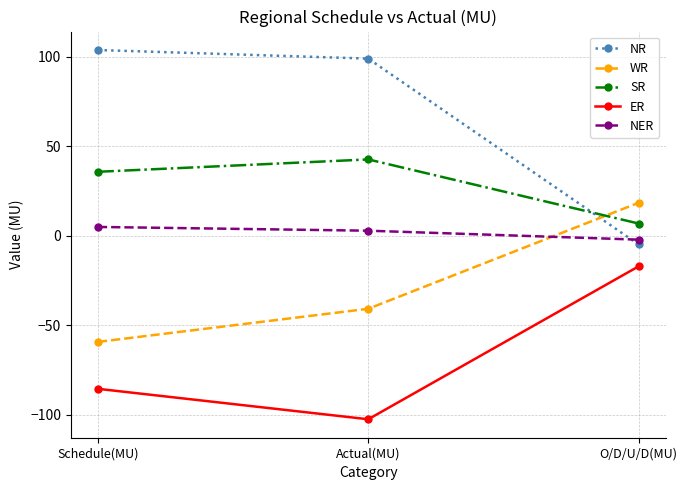

Which category has the lowest value in the ER series?

Actual(MU)